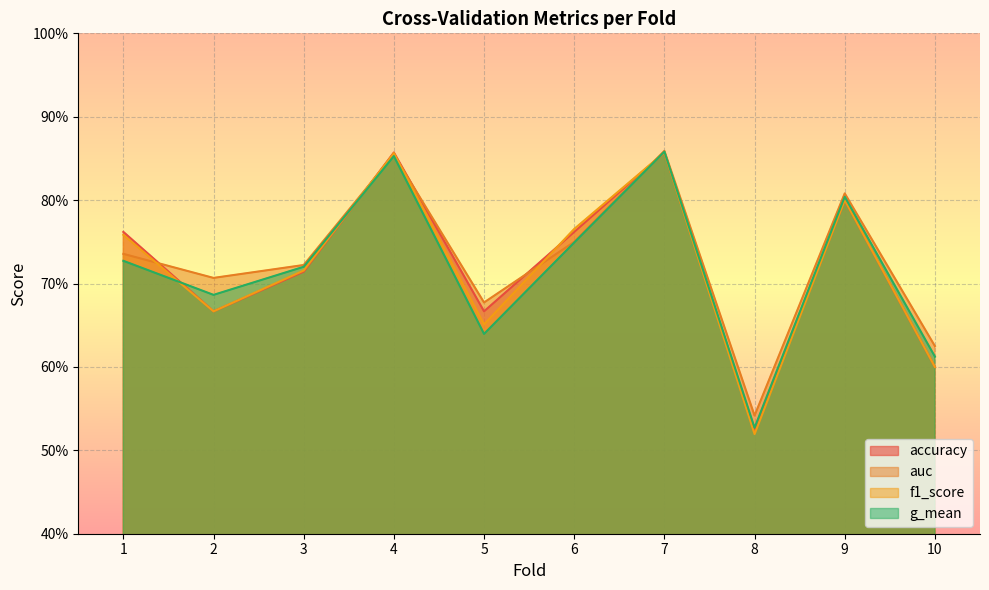

Which series changed the most between 1 and 10?

accuracy